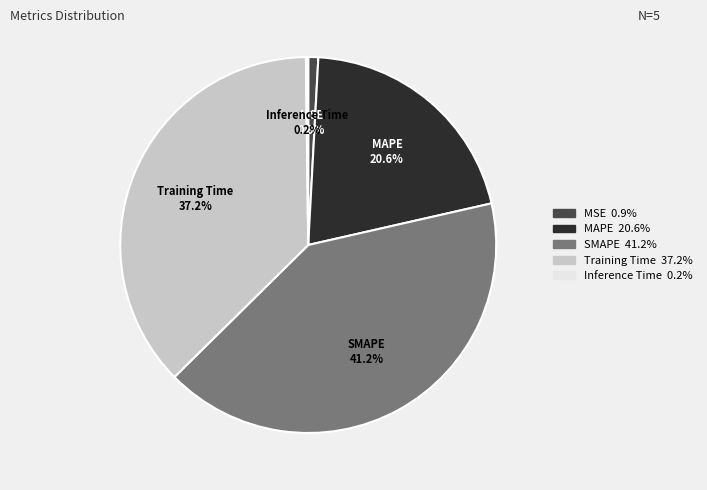

Does Training Time represent more than half of the total?

No